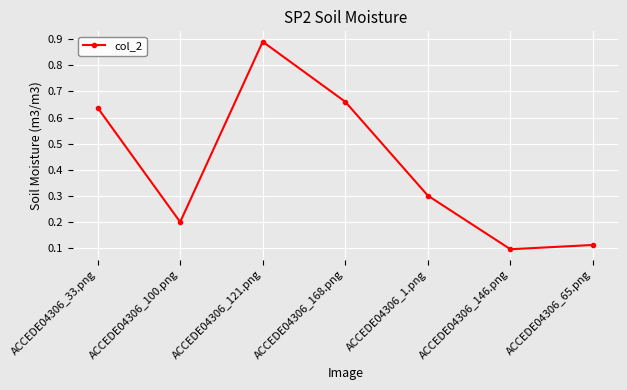

The value at ACCEDE04306_121.png is 0.4. True or false?

False